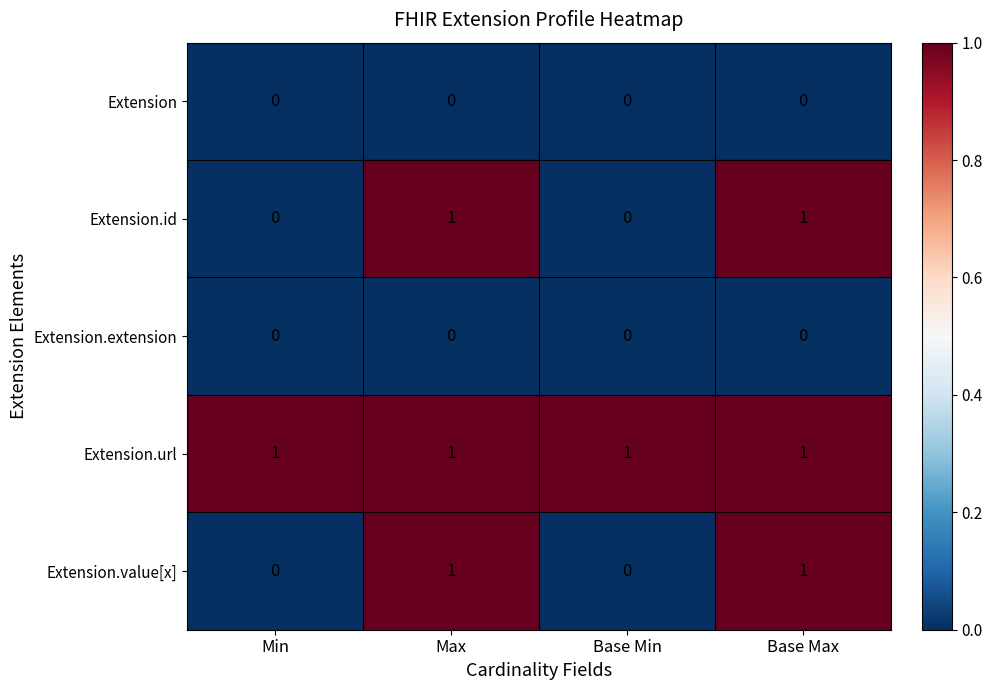

At how many categories does at least one series exceed 0?

4